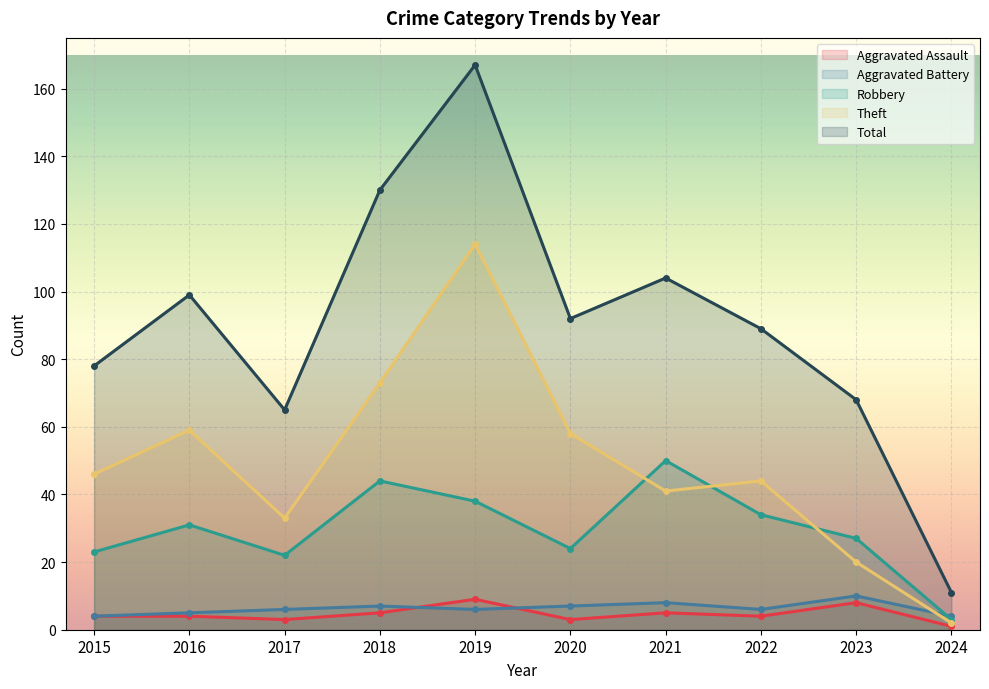

Which series has the widest spread of values?

Total